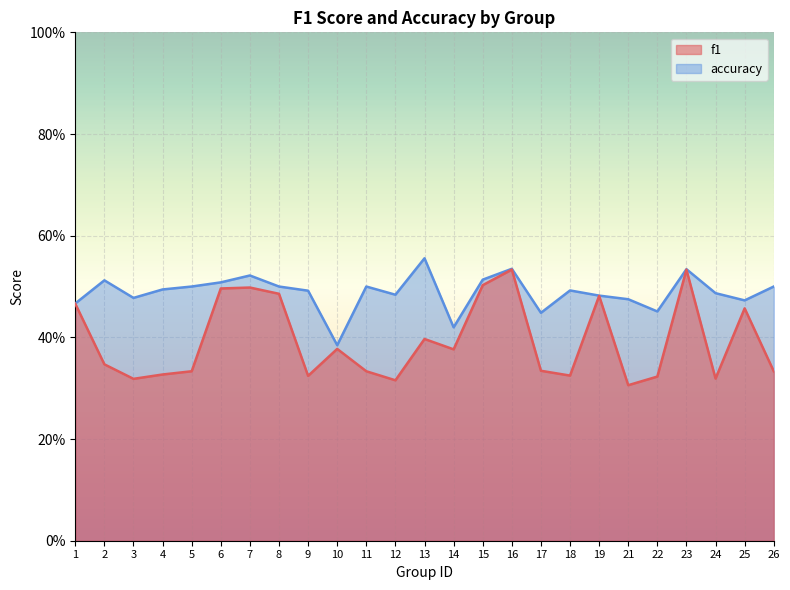

What is the sum of all f1 values?

9.8